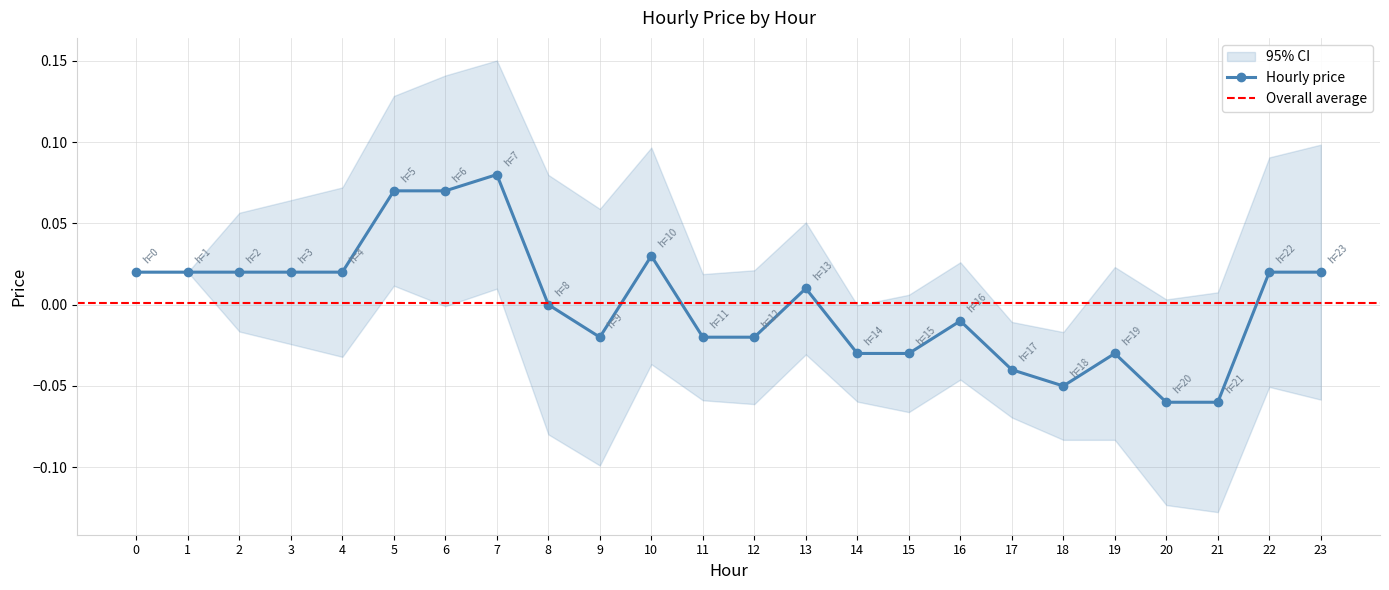

Rank the categories by value from lowest to highest.

20, 21, 18, 17, 14, 15, 19, 9, 11, 12, 16, 8, 13, 0, 1, 2, 3, 4, 22, 23, 10, 5, 6, 7